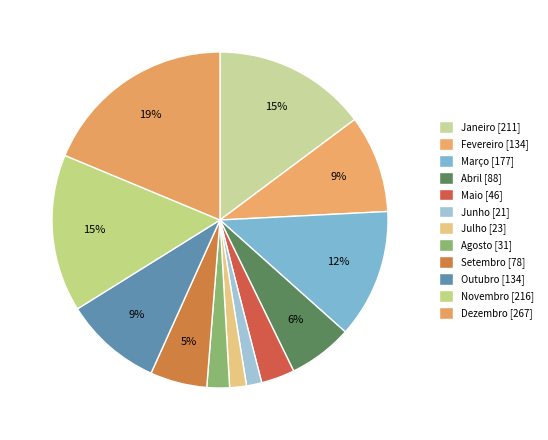

True or false: Janeiro accounts for 15% of the total.

True